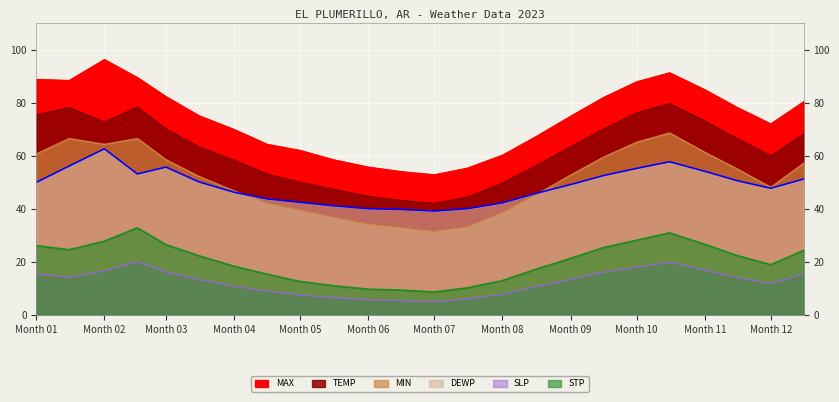

What is the spread (max minus min) of values at Month 04?

59.2